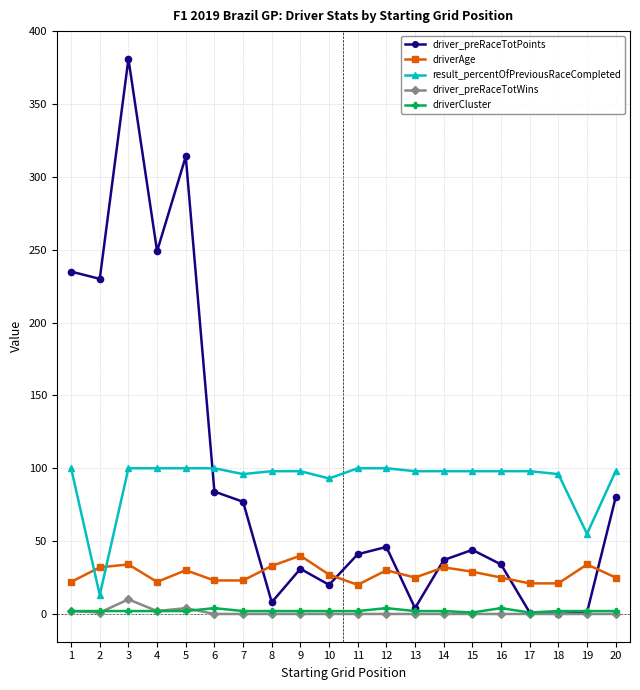

Which series has the widest spread of values?

driver_preRaceTotPoints